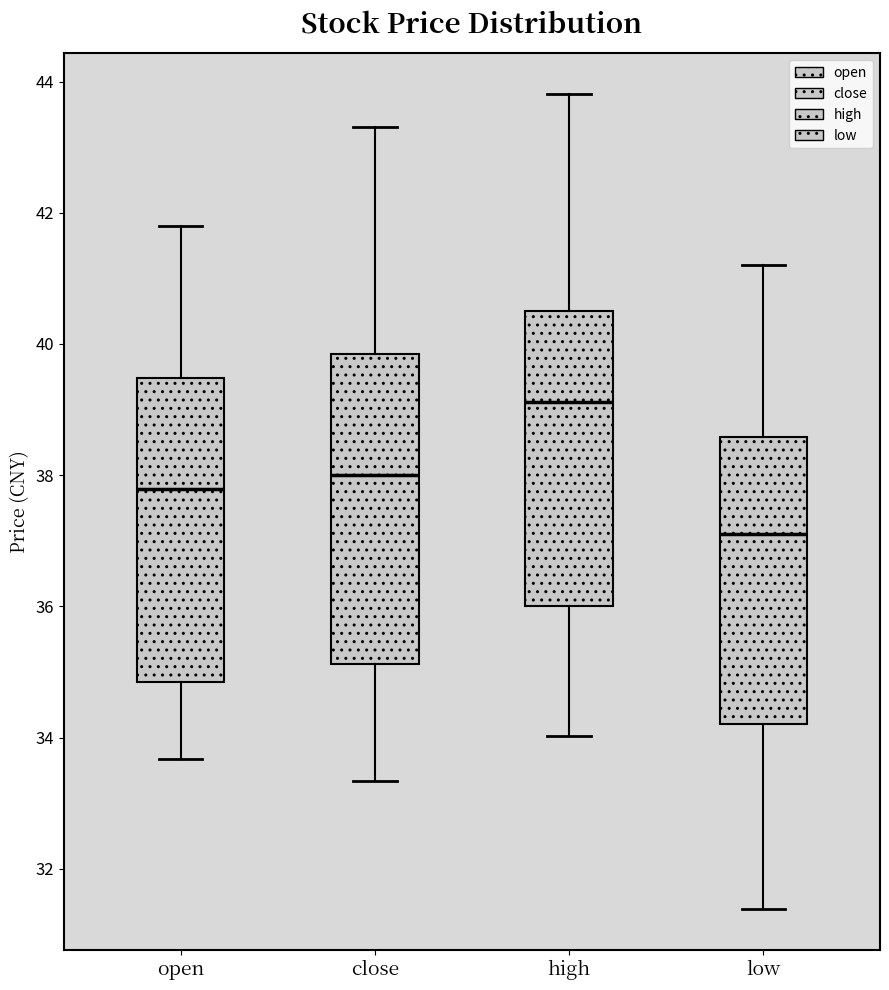

Reading left to right, read every box against the y-axis: the position of its median line, the range the box covers, and the ends of its whiskers. The values are not printed on the chart, so give them approximately, as read against the axis.

open: median 37.8, box 34.8 to 39.4, whiskers 33.6 to 41.8
close: median 38.0, box 35.2 to 39.8, whiskers 33.4 to 43.4
high: median 39.2, box 36.0 to 40.6, whiskers 34.0 to 43.8
low: median 37.0, box 34.2 to 38.6, whiskers 31.4 to 41.2